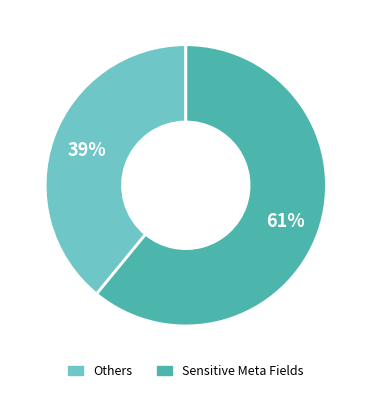

How many segments does this pie chart have?

2